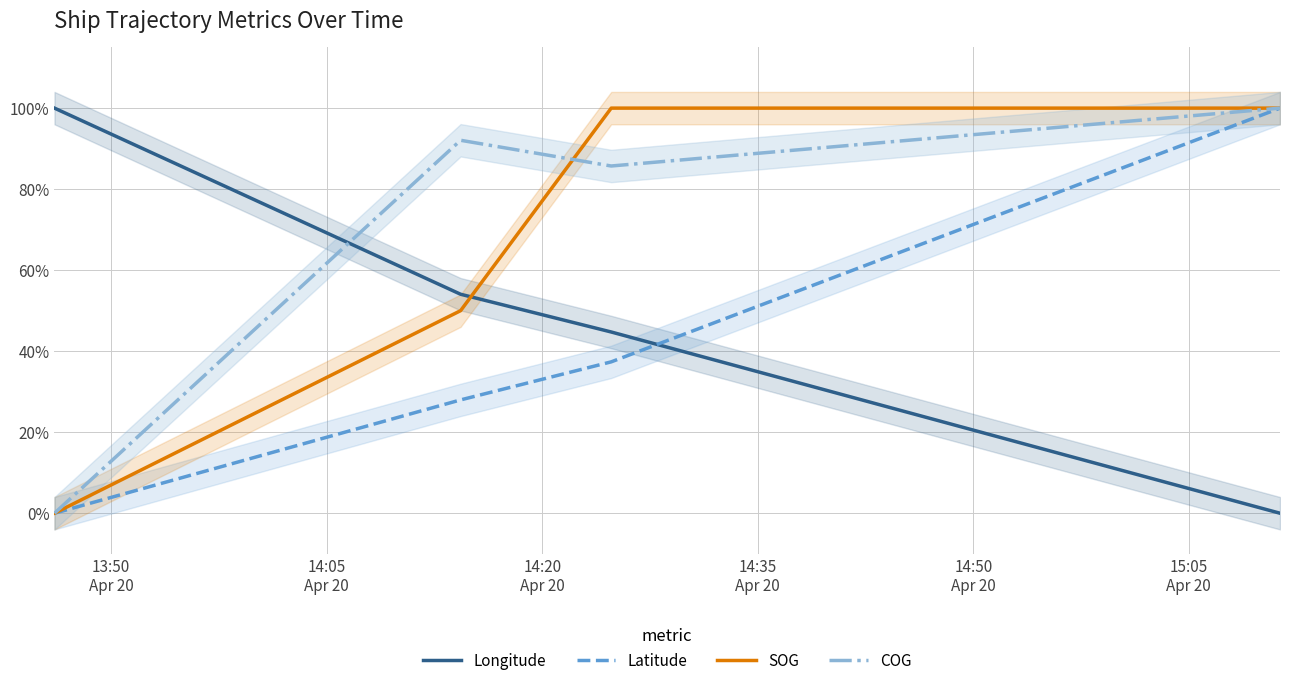

Does the chart display data point markers on the line(s)?

No